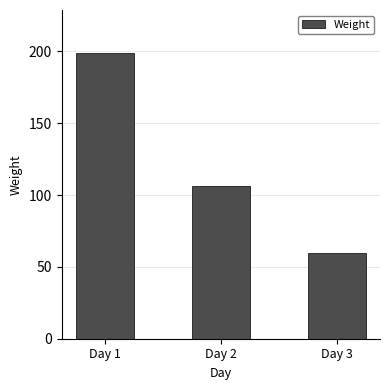

What is the change in value from Day 2 to Day 3?

-46